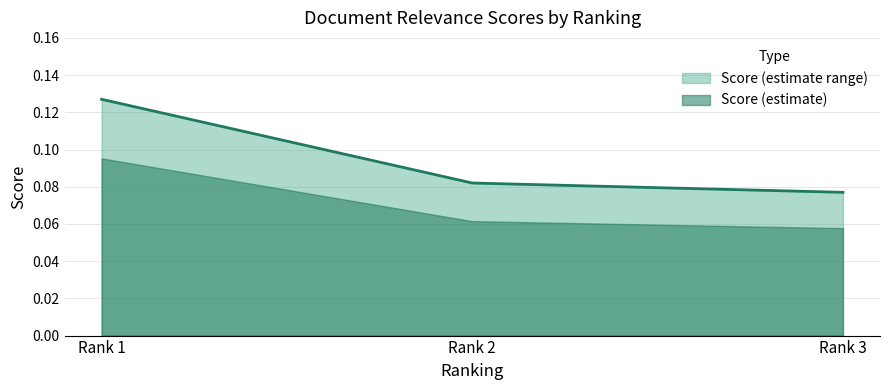

Does the chart display data point markers on the line(s)?

No